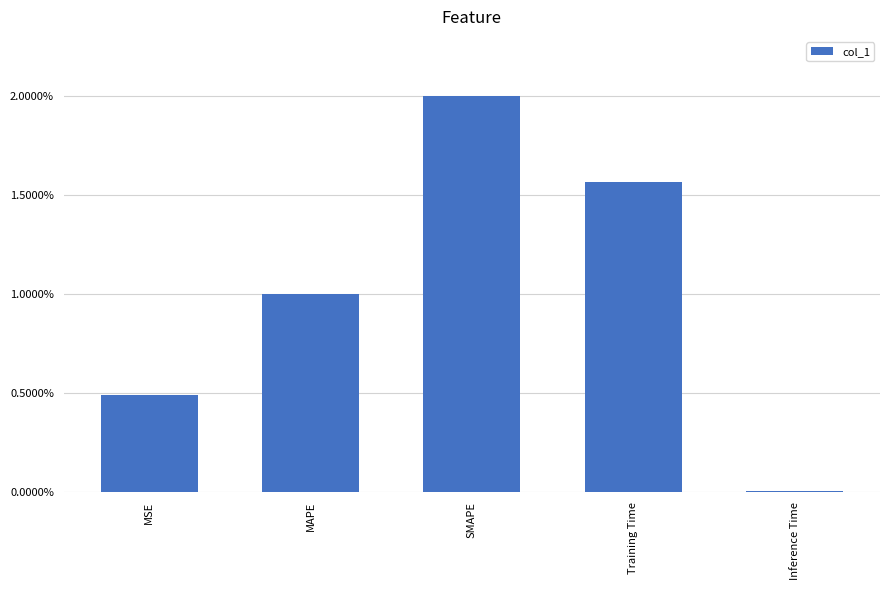

What is the average value?

1.0